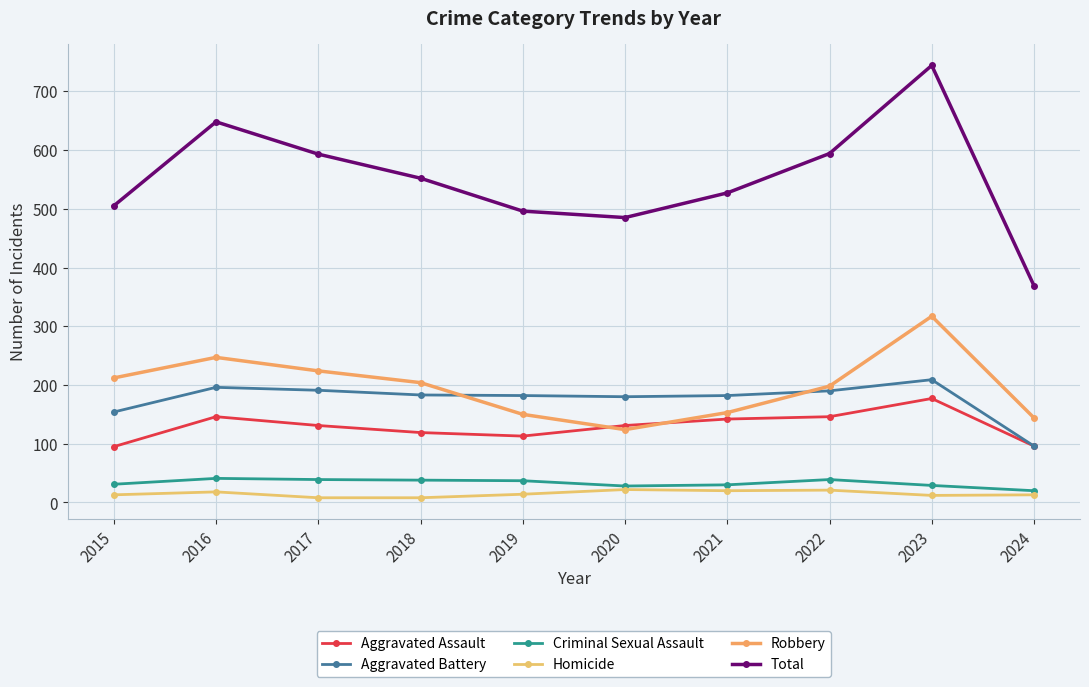

At which label does Aggravated Assault first exceed 131?

2016